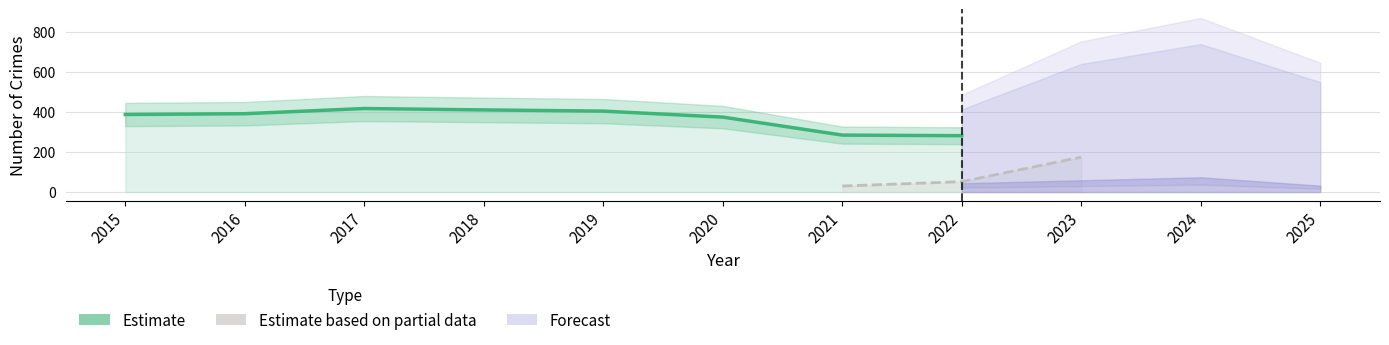

Does the chart display data point markers on the line(s)?

No